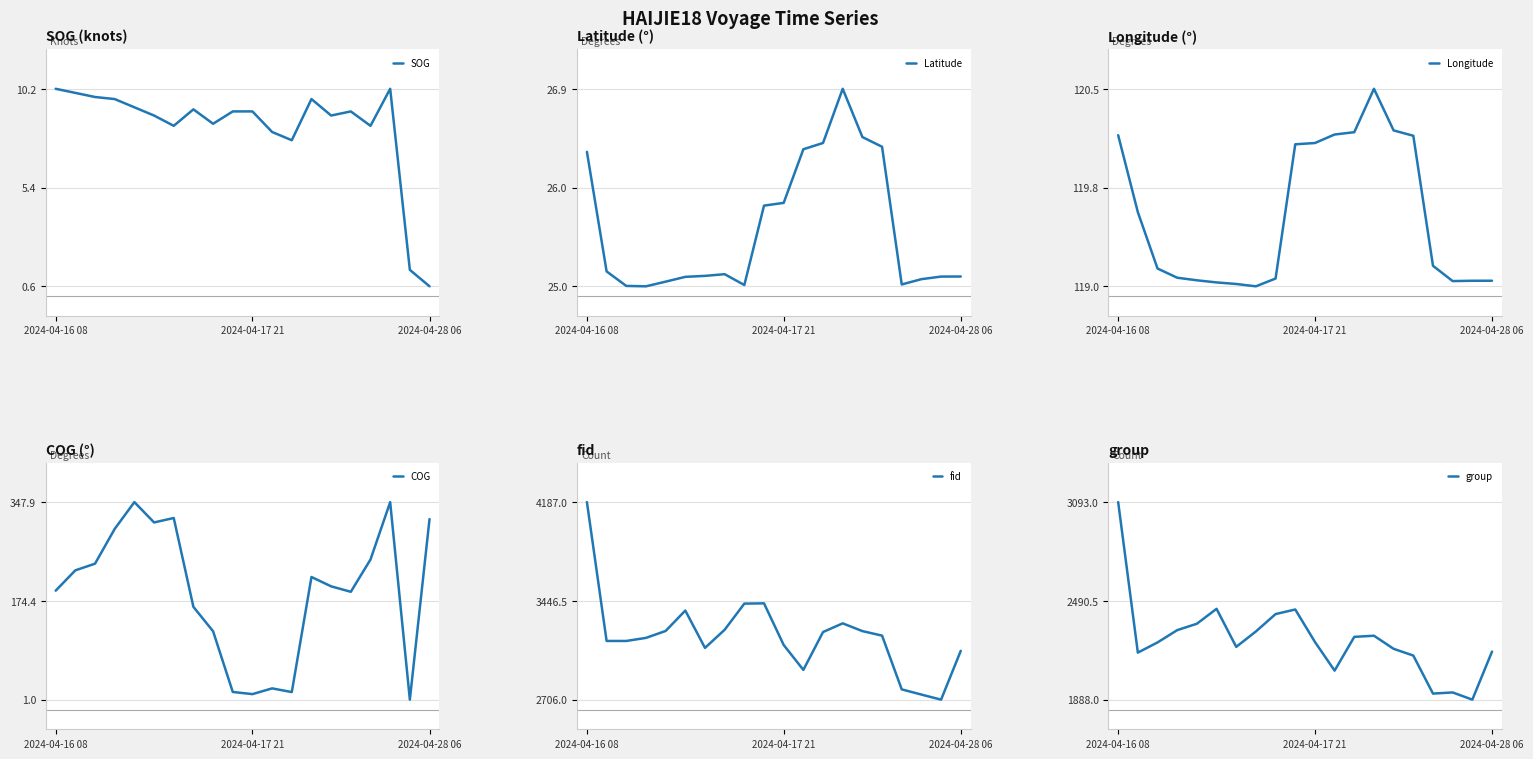

Which category has the highest value in the Longitude series?

13